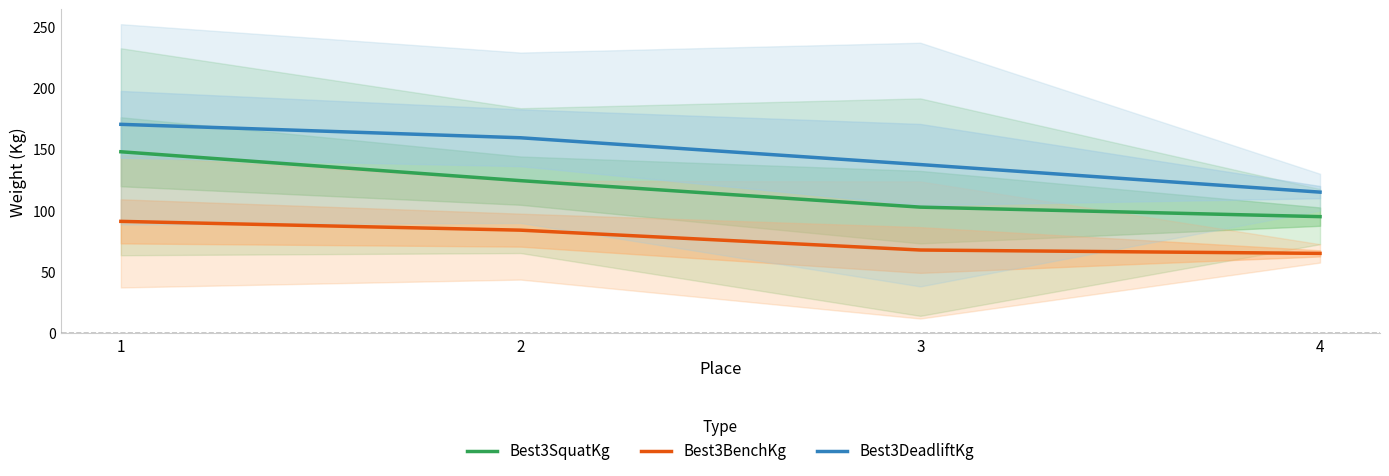

Which series changed the most between 1 and 2?

Best3SquatKg